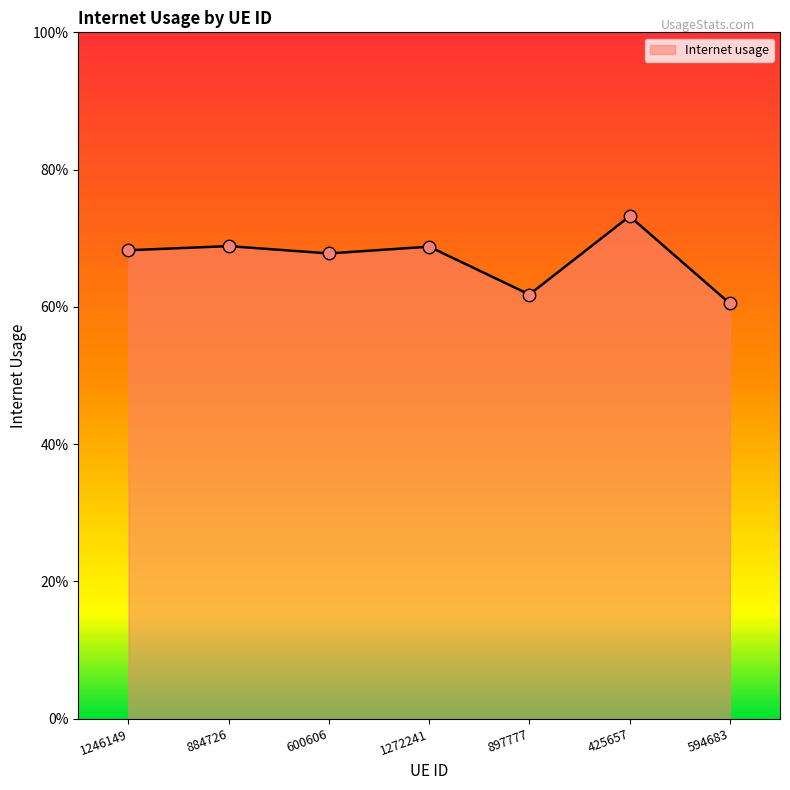

Which has a higher value, 897777 or 600606?

600606